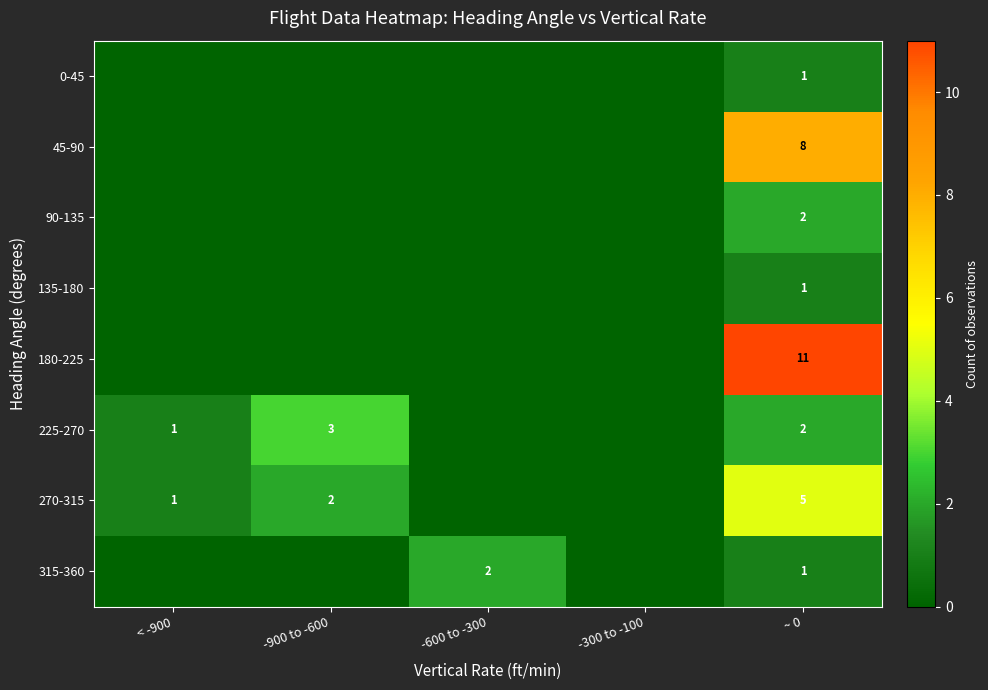

What is the difference between the highest and lowest values at ~ 0?

10